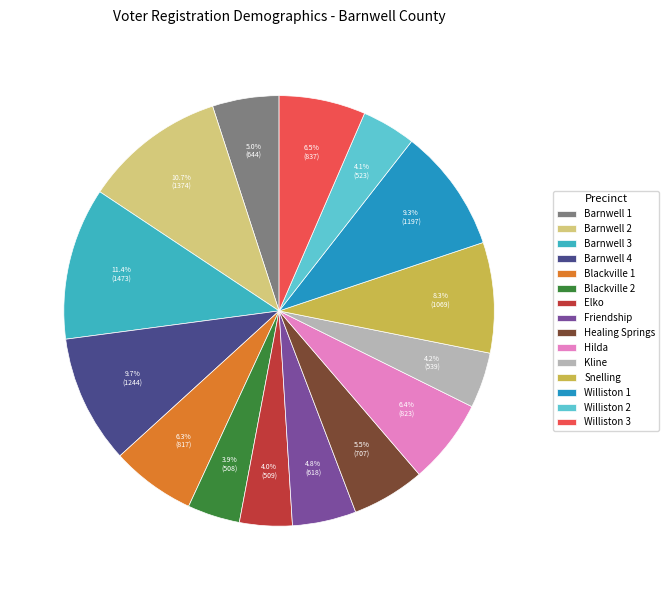

The Elko slice represents 1% of the pie. True or false?

False